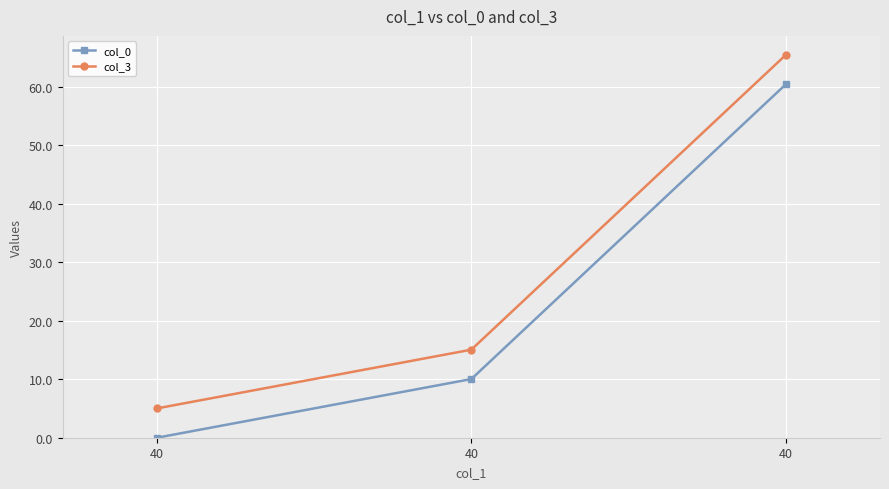

At how many categories does at least one series exceed 6?

2